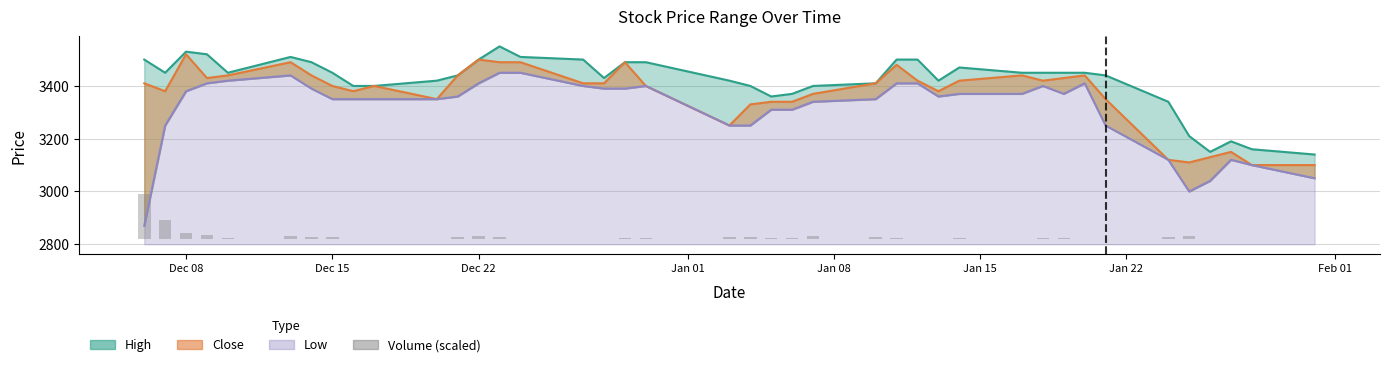

The chart shows a value of 0.3 at 36. True or false?

False